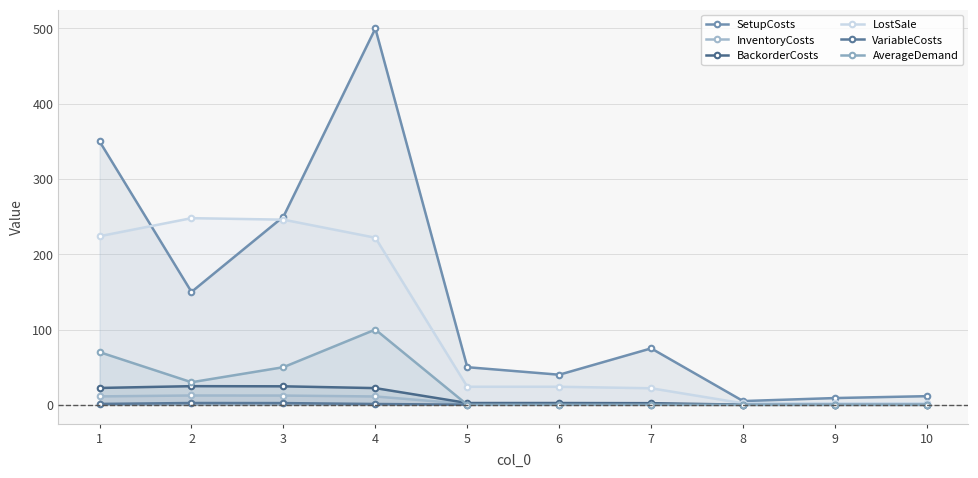

In SetupCosts, how many points are higher than both neighbors (excluding endpoints)?

2